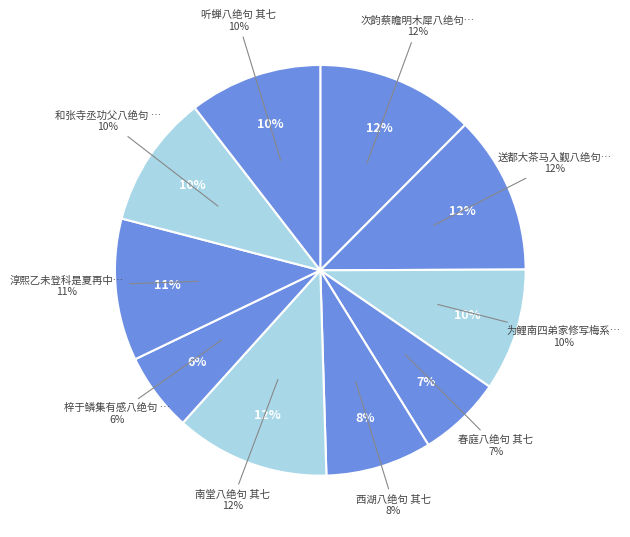

Is the sum of 次韵蔡瞻明木犀八绝句 其七 and 和张寺丞功父八绝句 其七 greater than half?

No